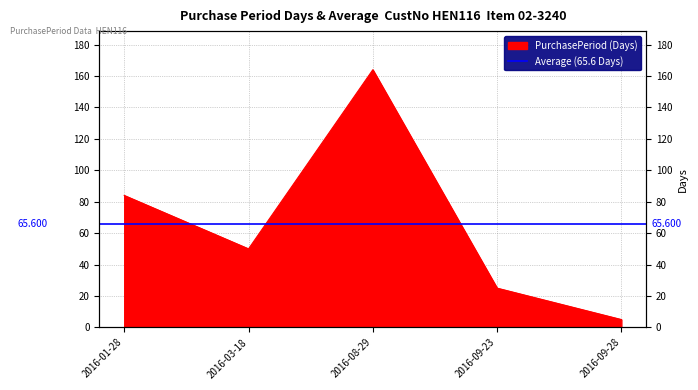

What is the sum of the values at 2016-03-18 and 2016-09-28?

55